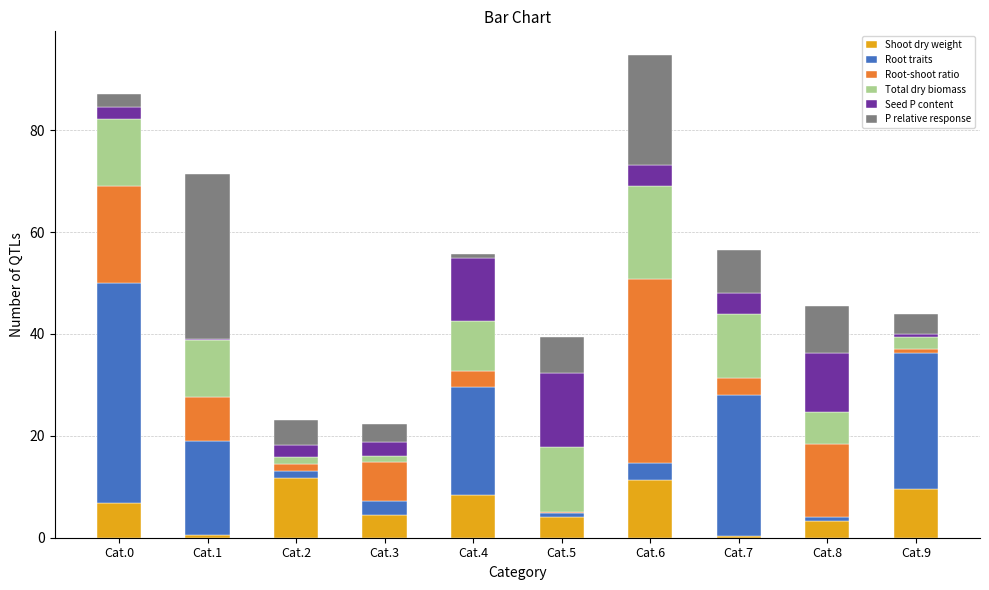

What is the total value across all series at Cat.6?

94.7